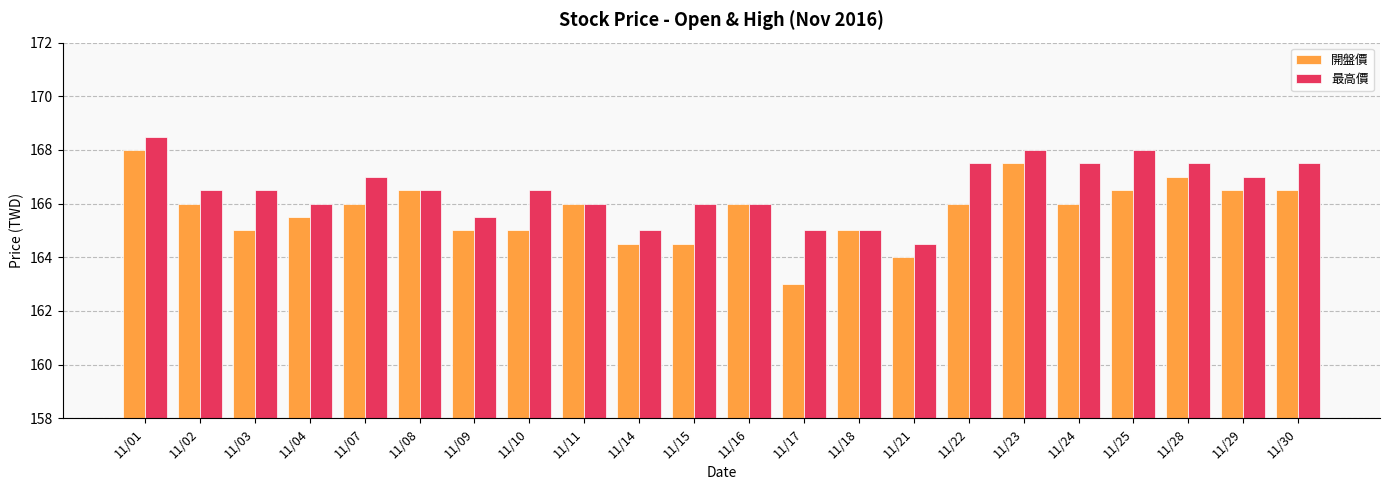

At 11/03, list the series in order from largest to smallest.

最高價, 開盤價